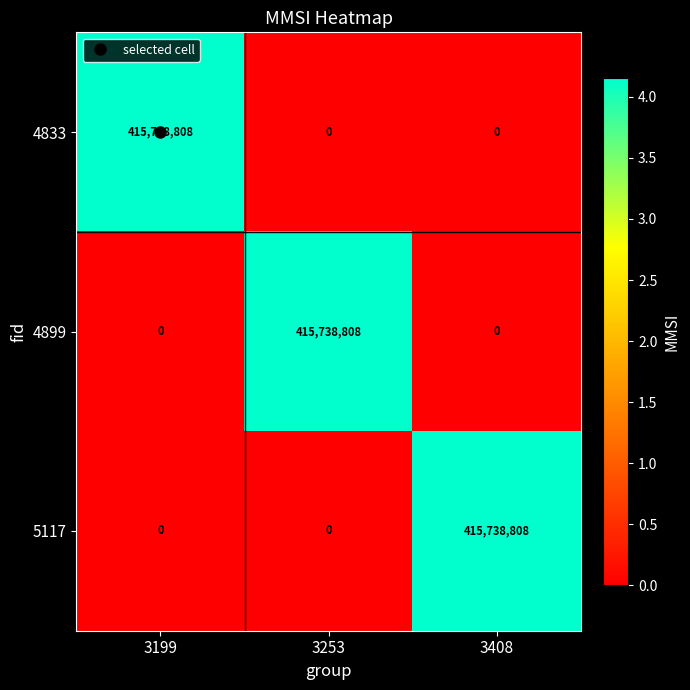

What is the greatest value displayed?

415738808